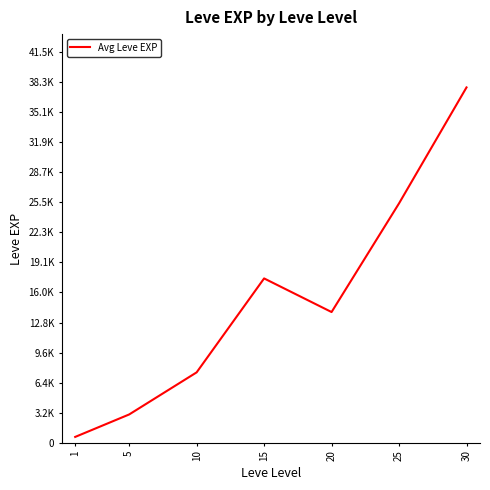

Is this an area chart (filled region under the line)?

No